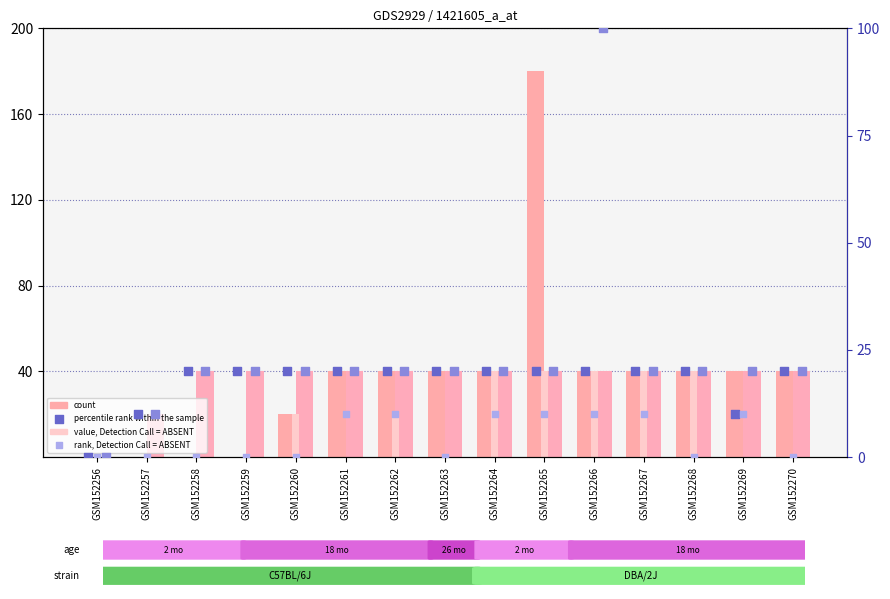

Which series reaches the maximum Y coordinate?

count